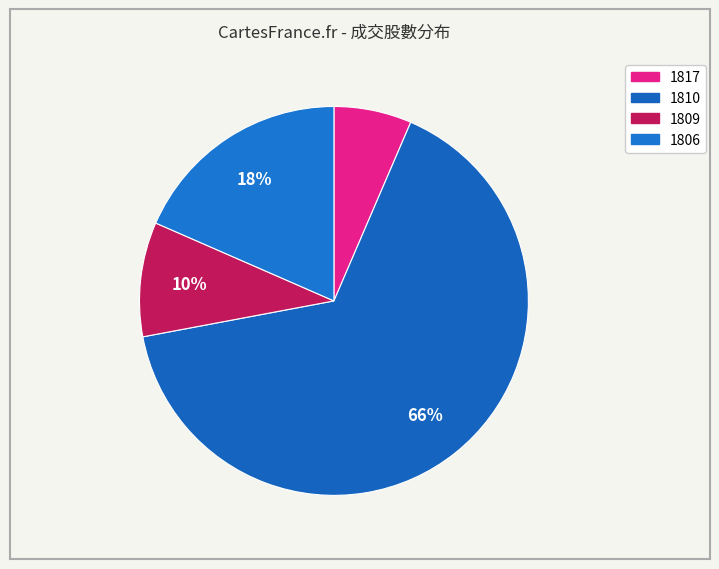

What is the smallest slice in the pie chart?

1817